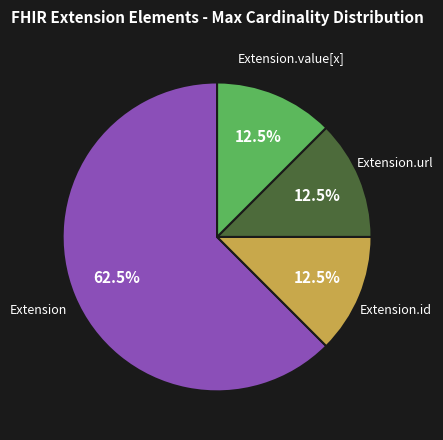

Count the number of slices in the pie.

4